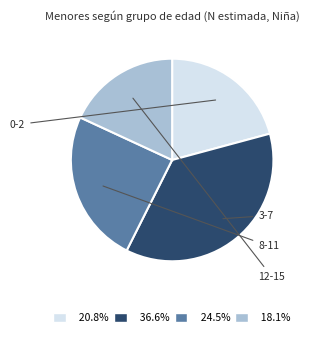

Rank the categories by value from lowest to highest.

12-15, 0-2, 8-11, 3-7